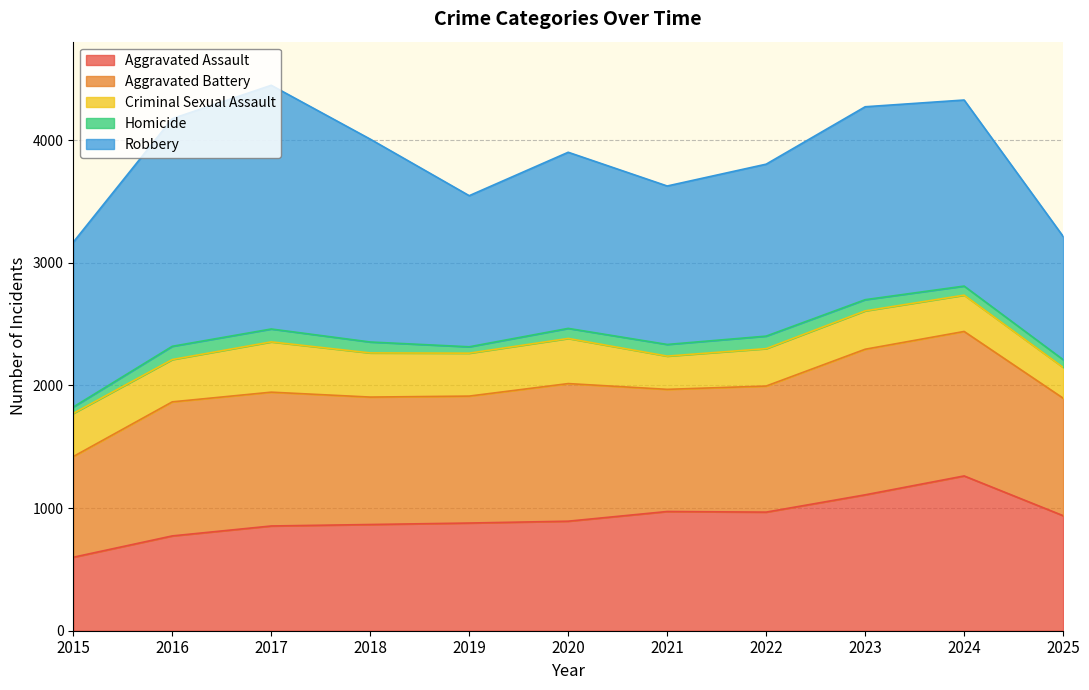

At which category is the sum across all series the highest?

2017